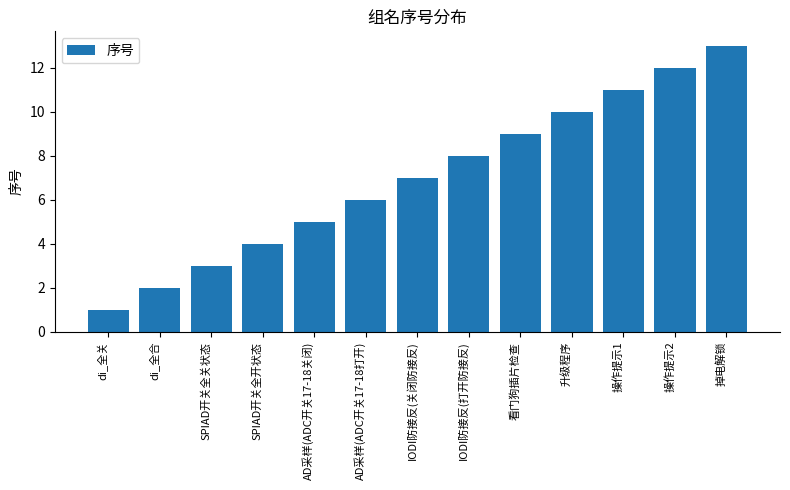

What is the difference between the second highest and second lowest values?

10